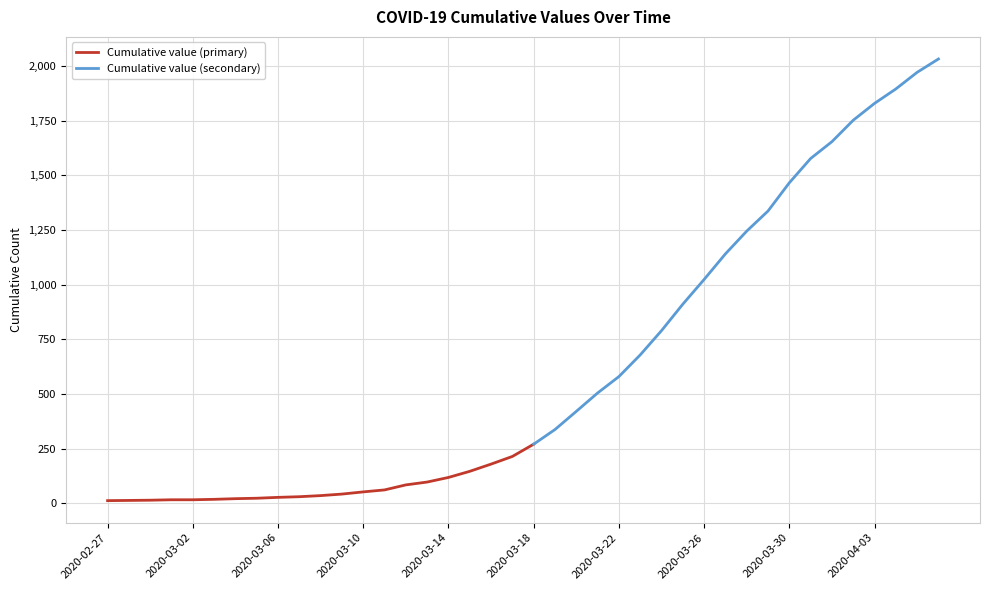

How many categories are shown in the chart?

40